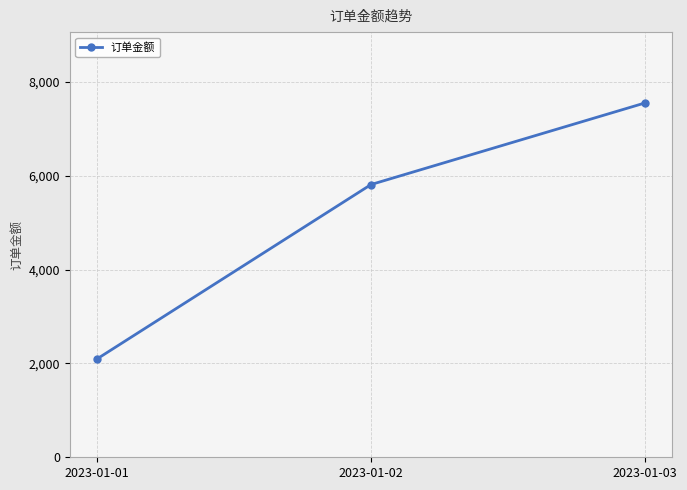

True or false: the data shows 3930.6 at 2023-01-02.

False